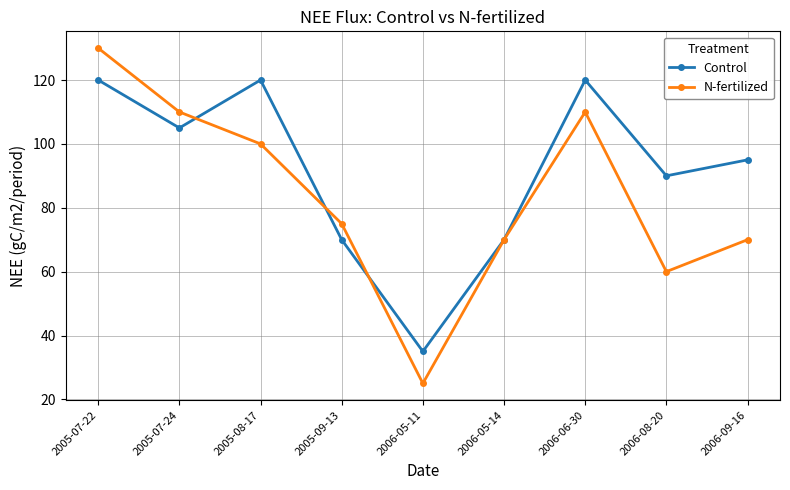

Which series changed the most between 2005-07-22 and 2005-08-17?

N-fertilized